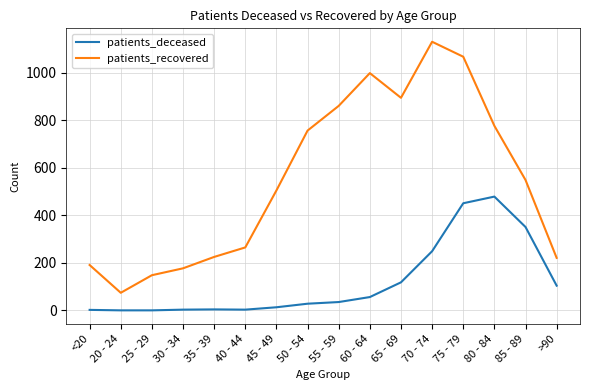

Rank the series by their average value, from lowest to highest.

patients_deceased, patients_recovered